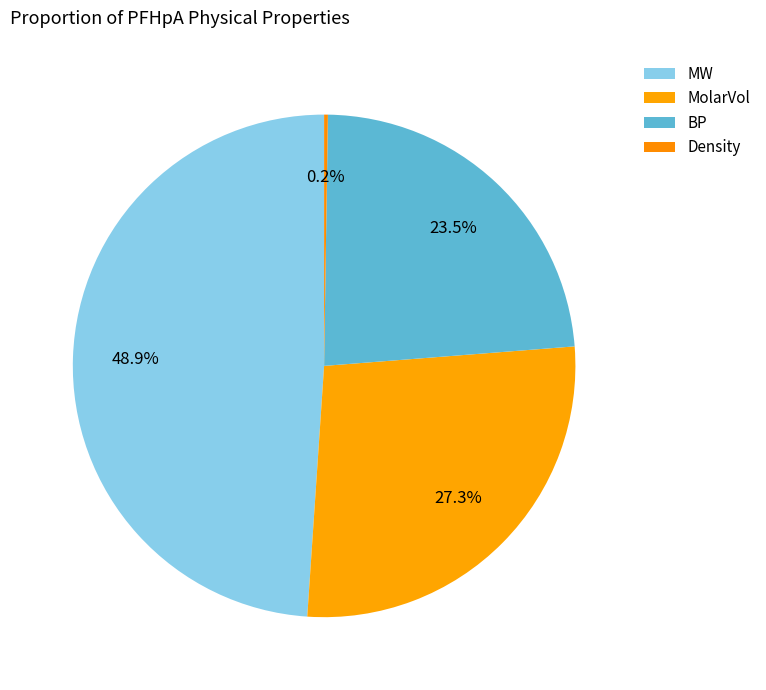

True or false: MolarVol accounts for 41% of the total.

False